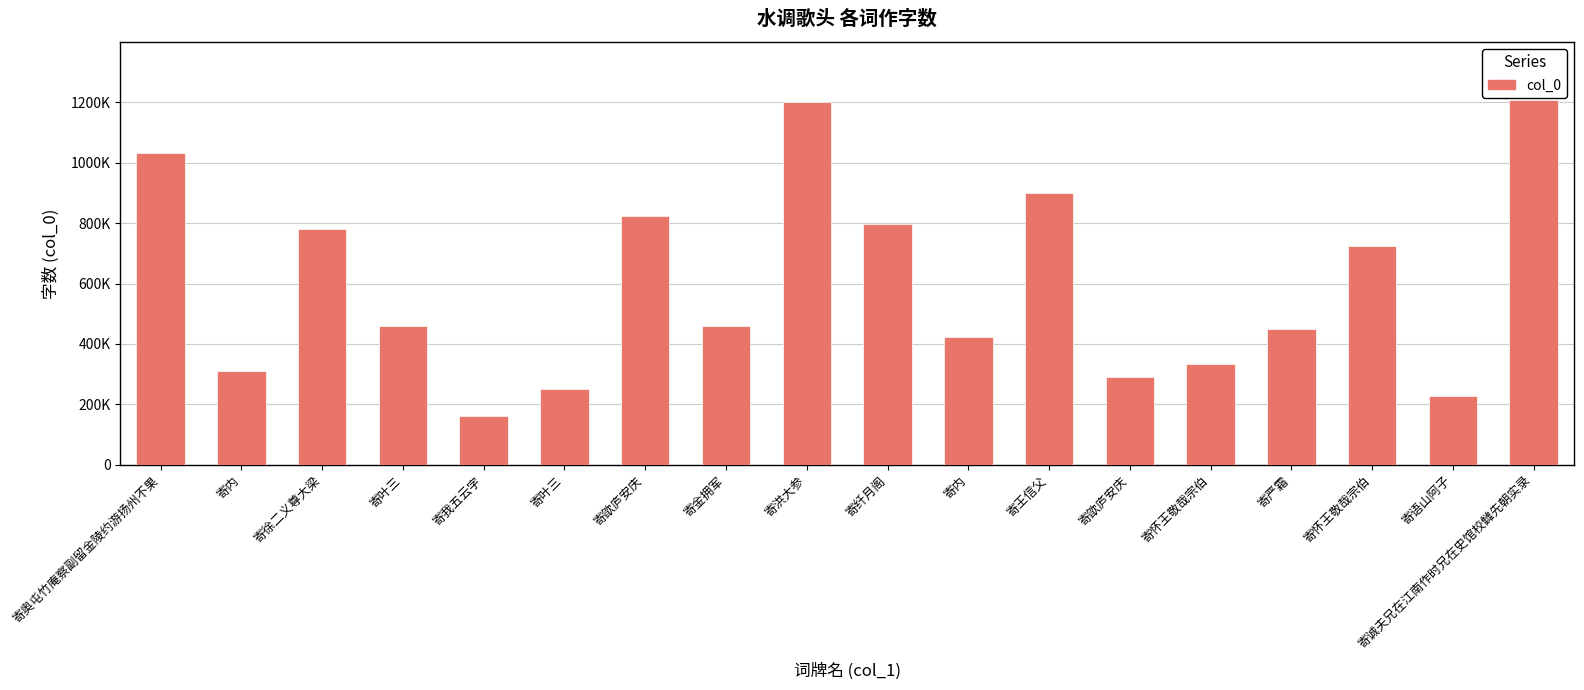

What is the change in value from 寄欿庐安庆 to 寄洪大参?

+377848